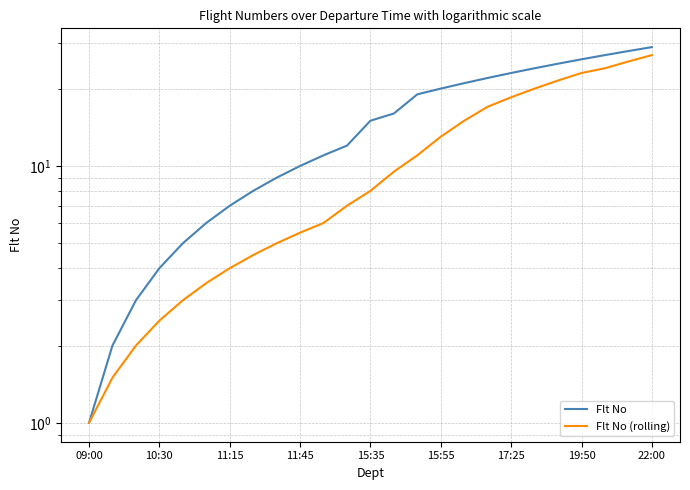

What is the difference between the second highest and minimum values in the Flt No (rolling) series?

24.5